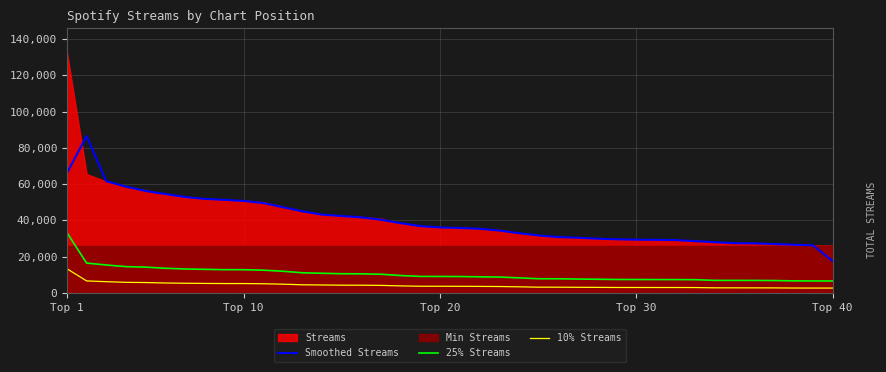

True or false: 10% Streams and Smoothed Streams intersect in this chart.

False